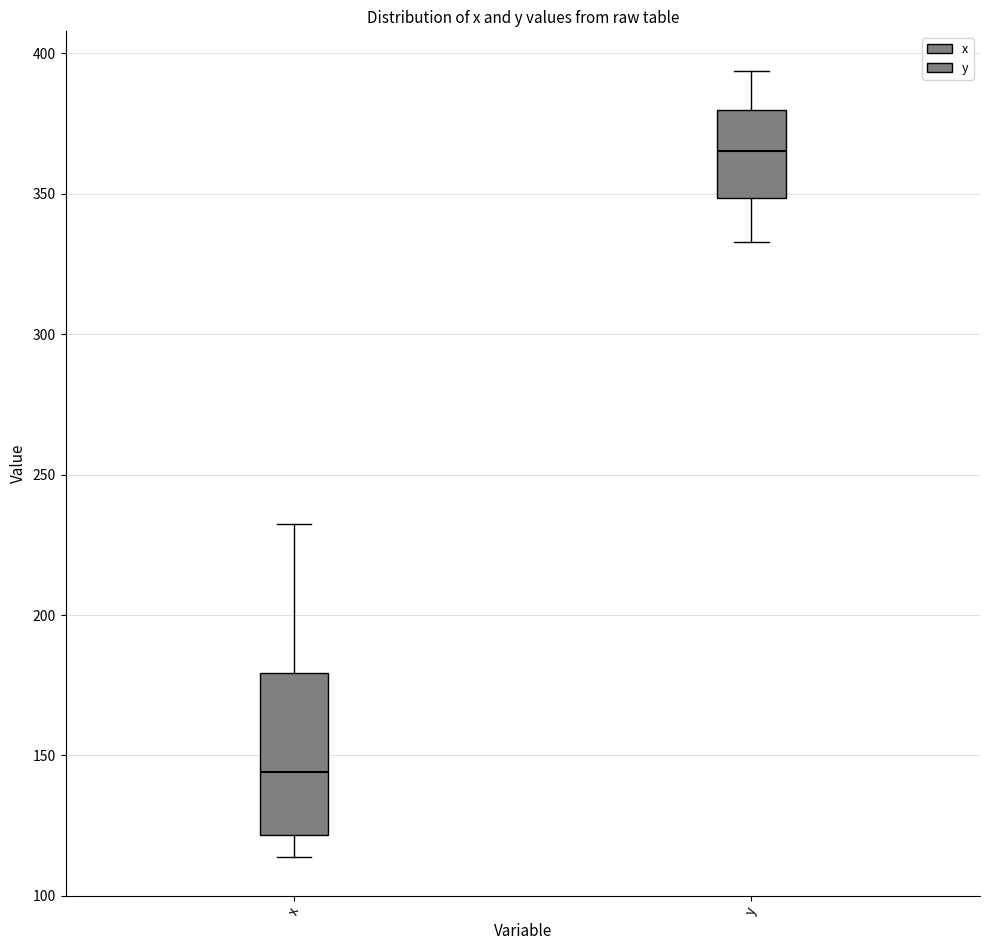

Comparing the boxes themselves (not the whiskers), which one is the tallest?

x